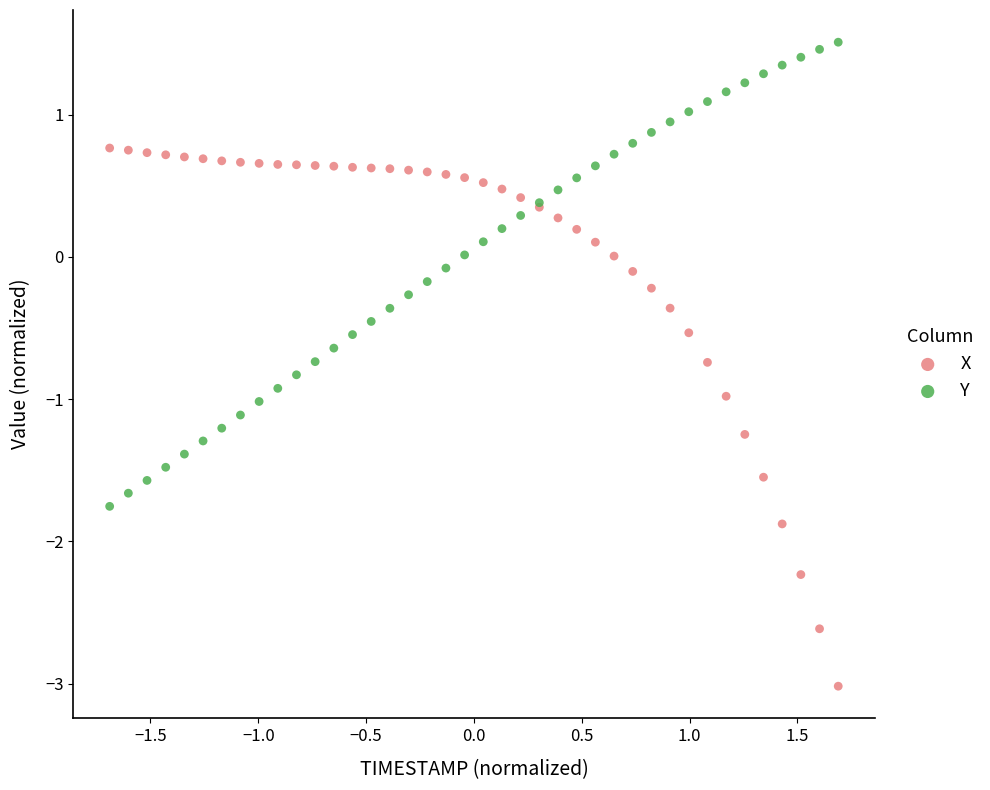

Which series reaches the minimum Y coordinate?

X